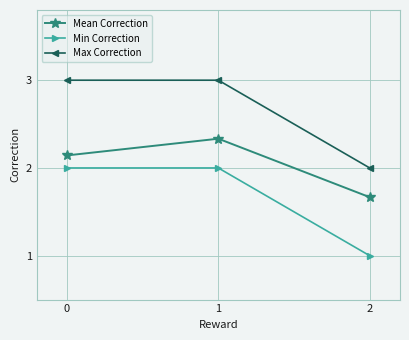

What is the value of the Max Correction point at the 2nd from the left?

3.0